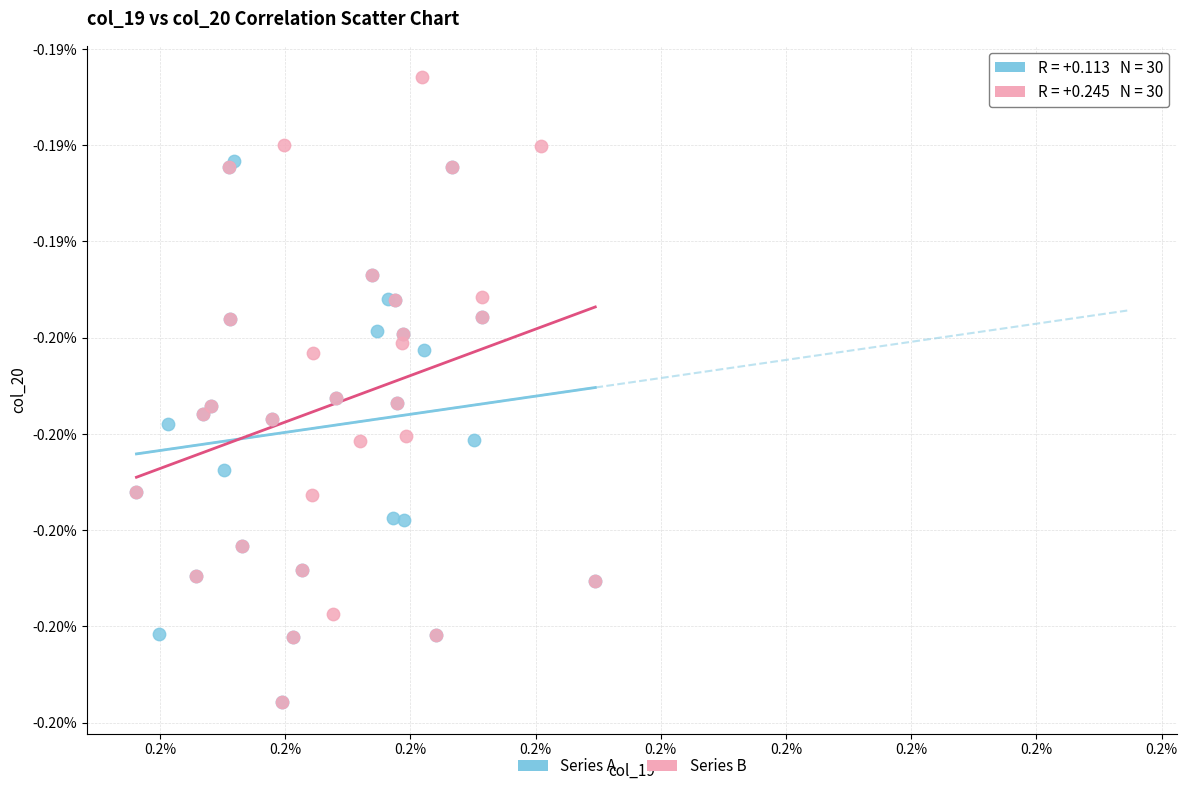

Which series contains the highest Y value?

Series B